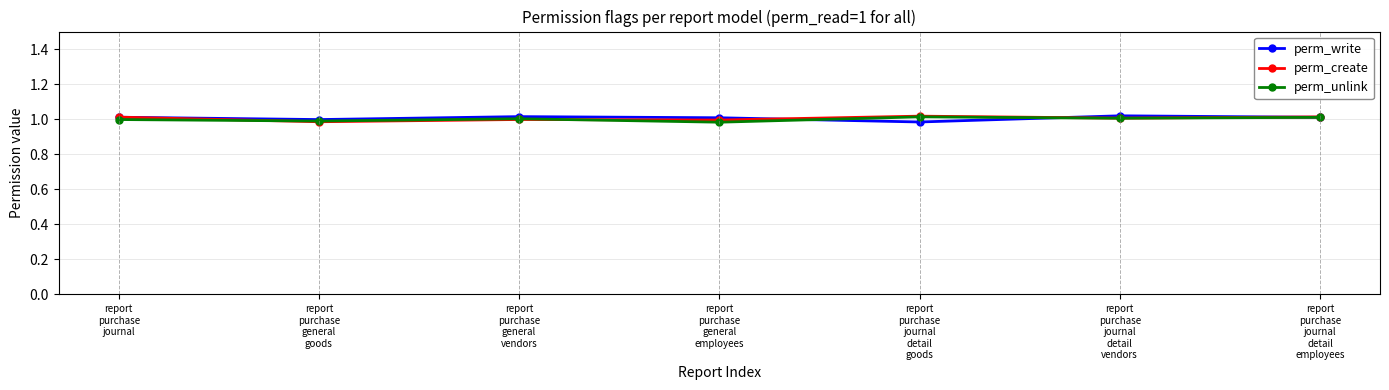

How many times do perm_create and perm_write cross each other?

4